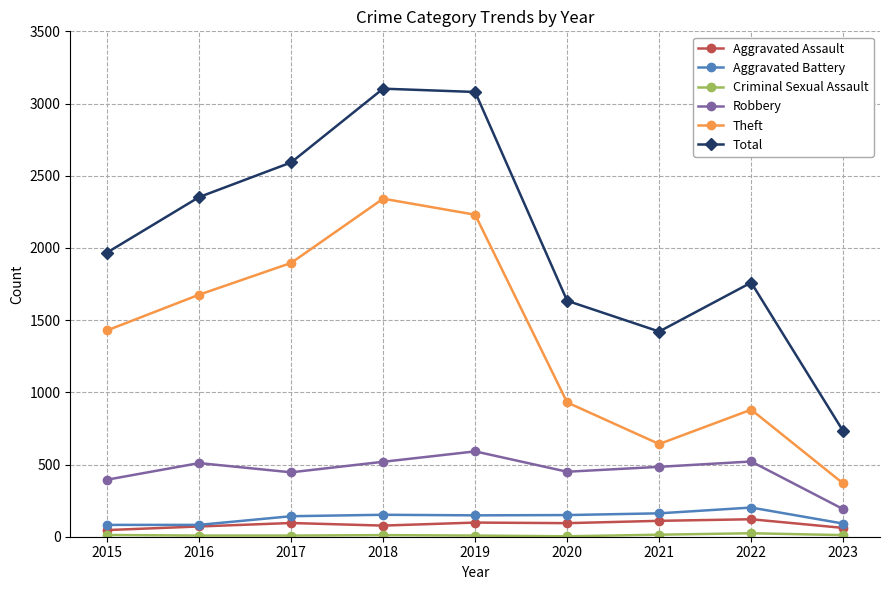

True or false: Robbery has more than 1 interior local peaks.

True